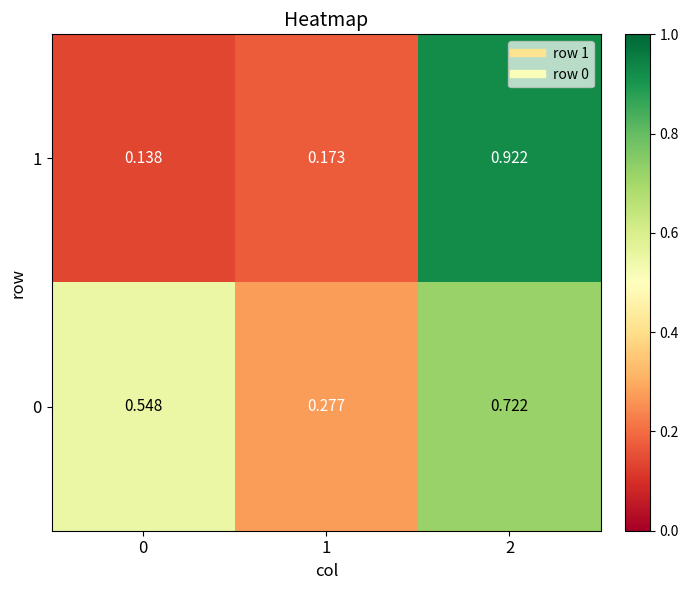

Is the value of 0 at 0 greater than the value of 1 at 0?

Yes